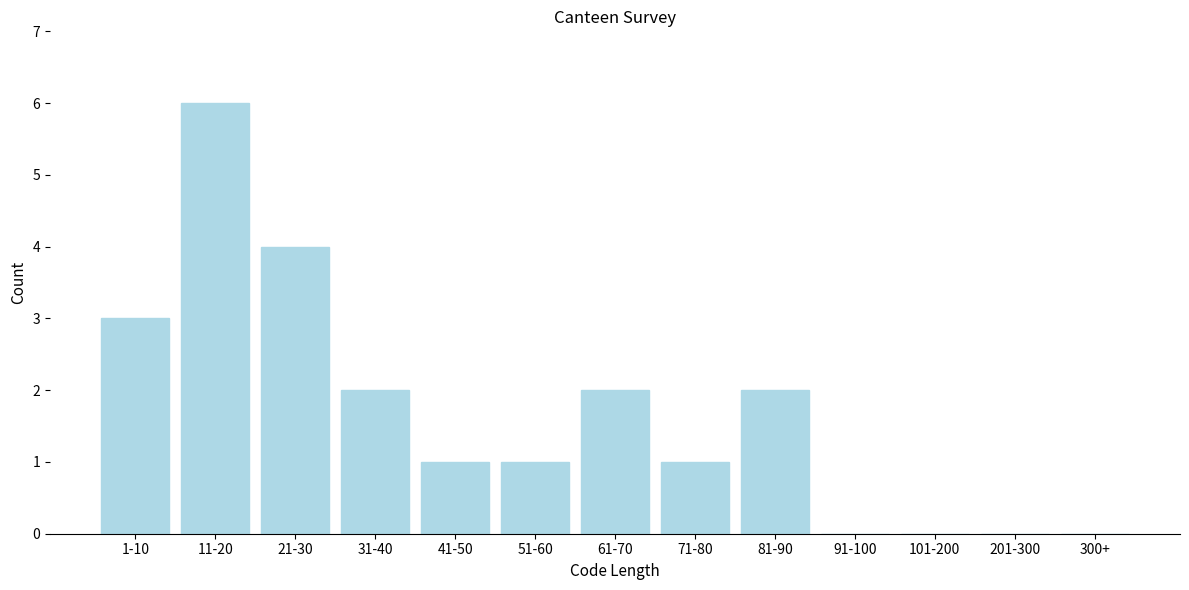

Reading right to left, what are all the values shown in this chart?

300+=0	201-300=0	101-200=0	91-100=0	81-90=2	71-80=1	61-70=2	51-60=1	41-50=1	31-40=2	21-30=4	11-20=6	1-10=3